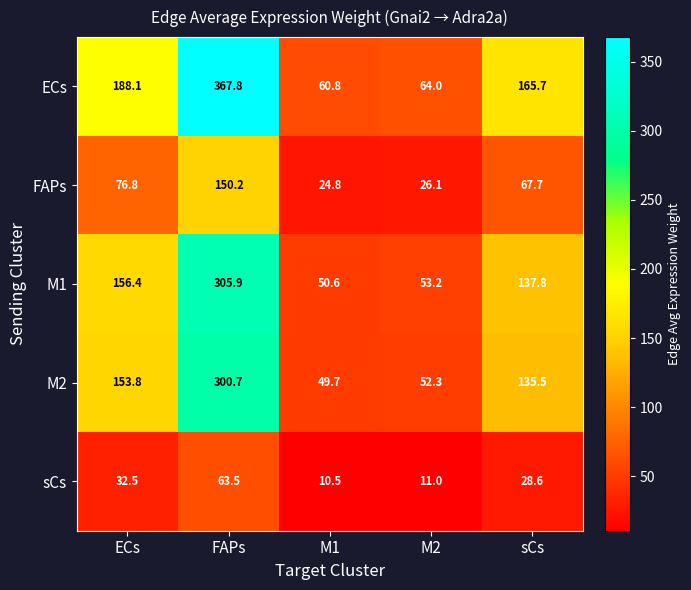

Which label corresponds to the smallest value in the chart?

M1